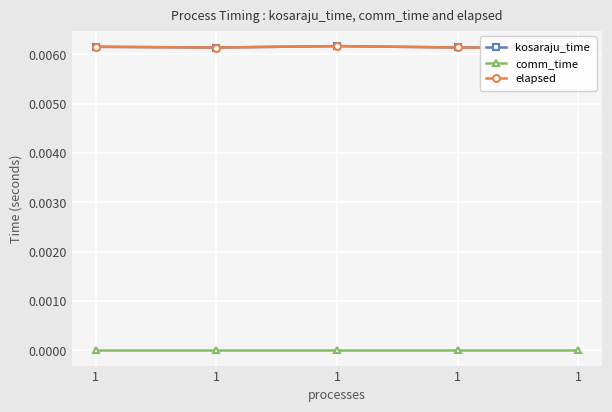

At how many categories does at least one series exceed 0?

5